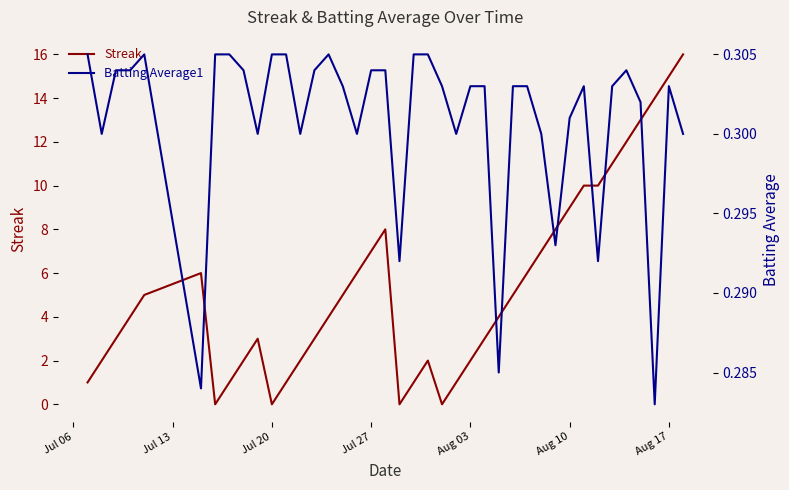

What is the maximum value for Streak?

16